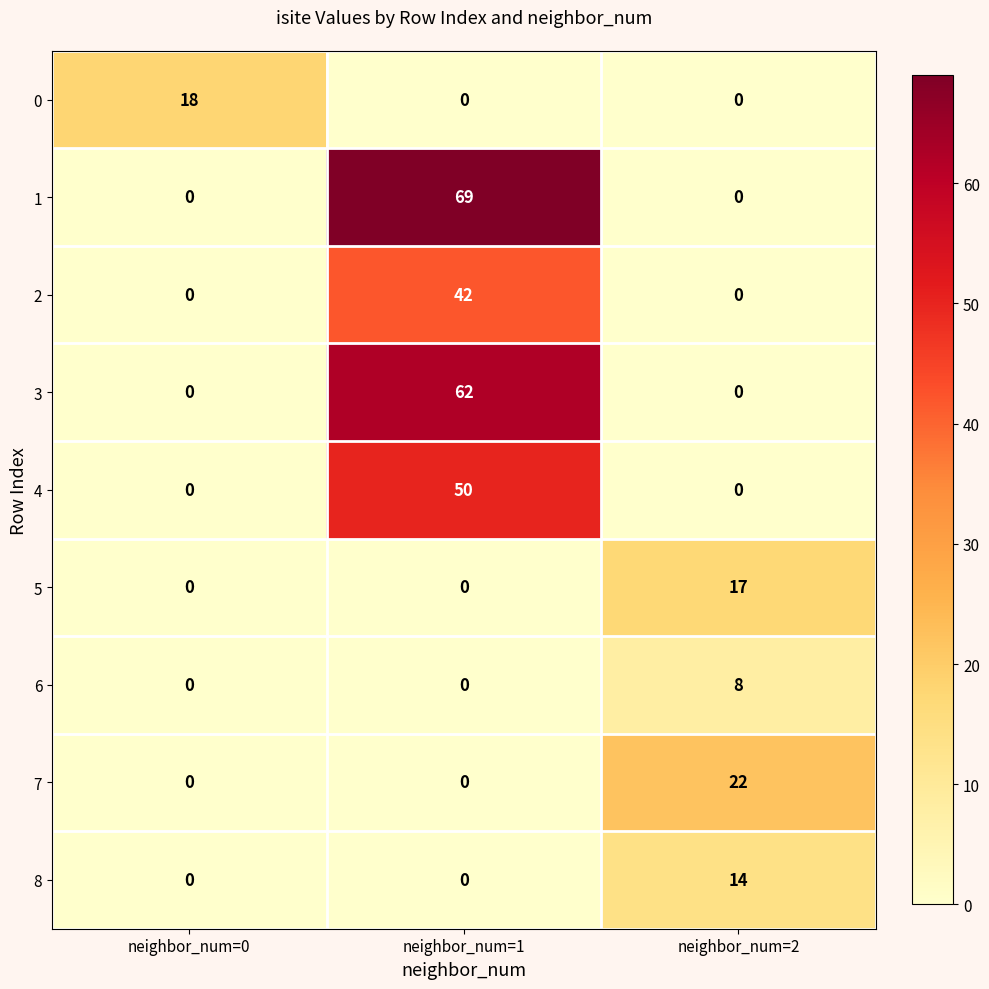

Count the 7 values in the range 0 to 22.

3